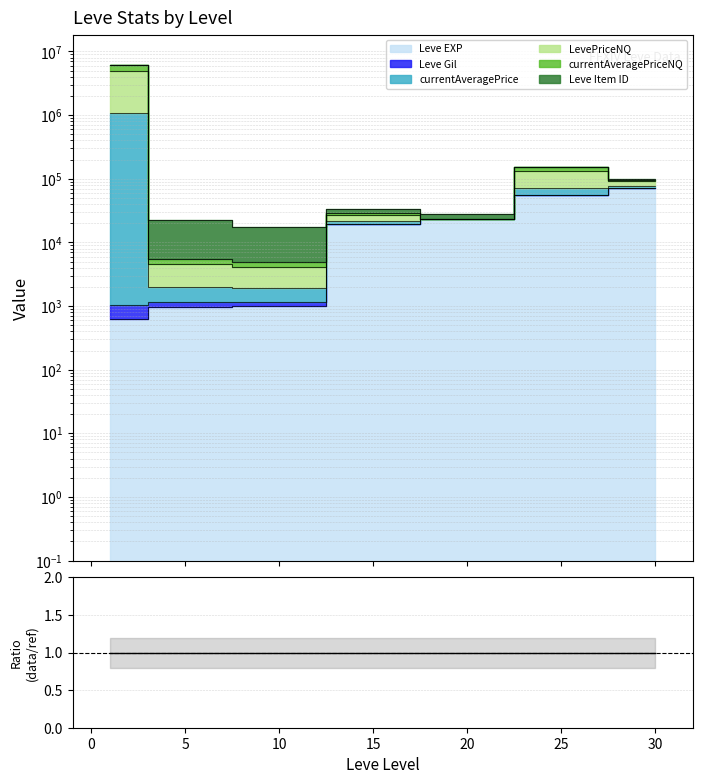

What is the difference between the second highest and second lowest values in the currentAveragePriceNQ series?

125708.0